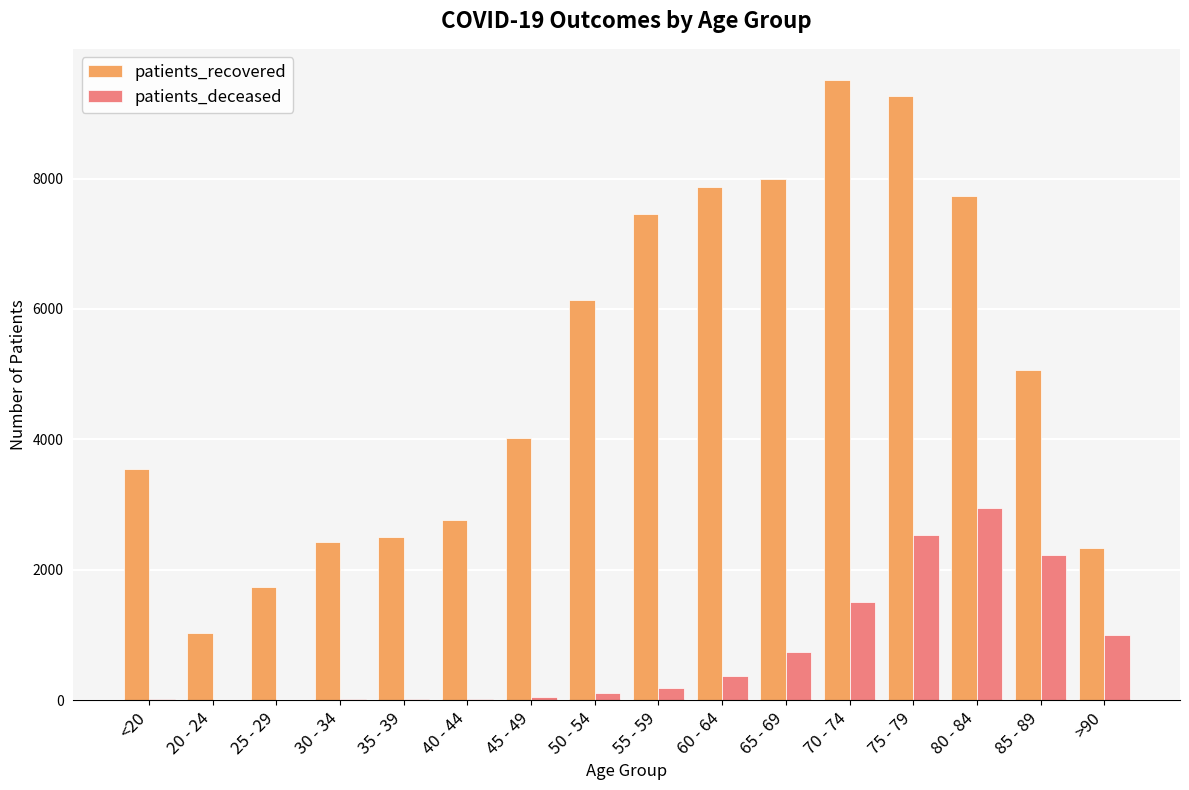

Which series has the largest total across all categories?

patients_recovered